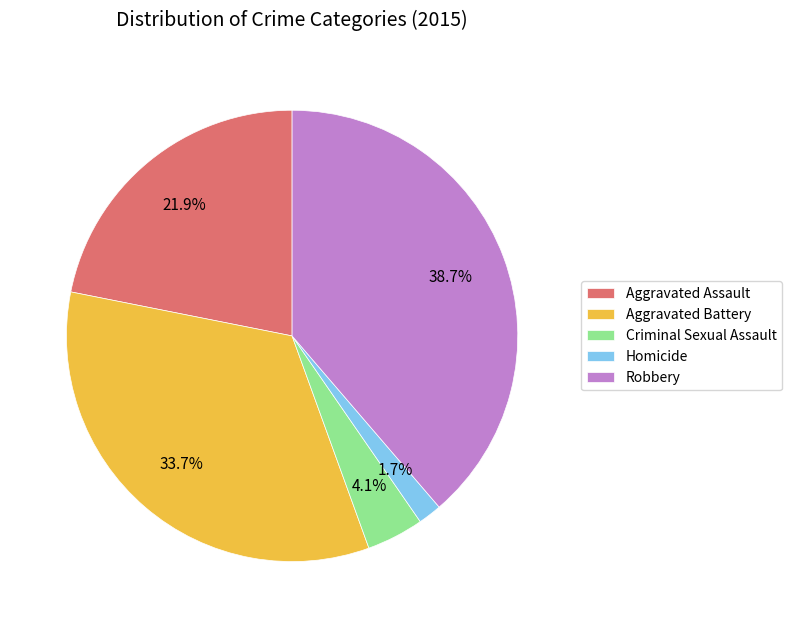

To the nearest percent, what portion does Robbery represent?

39%